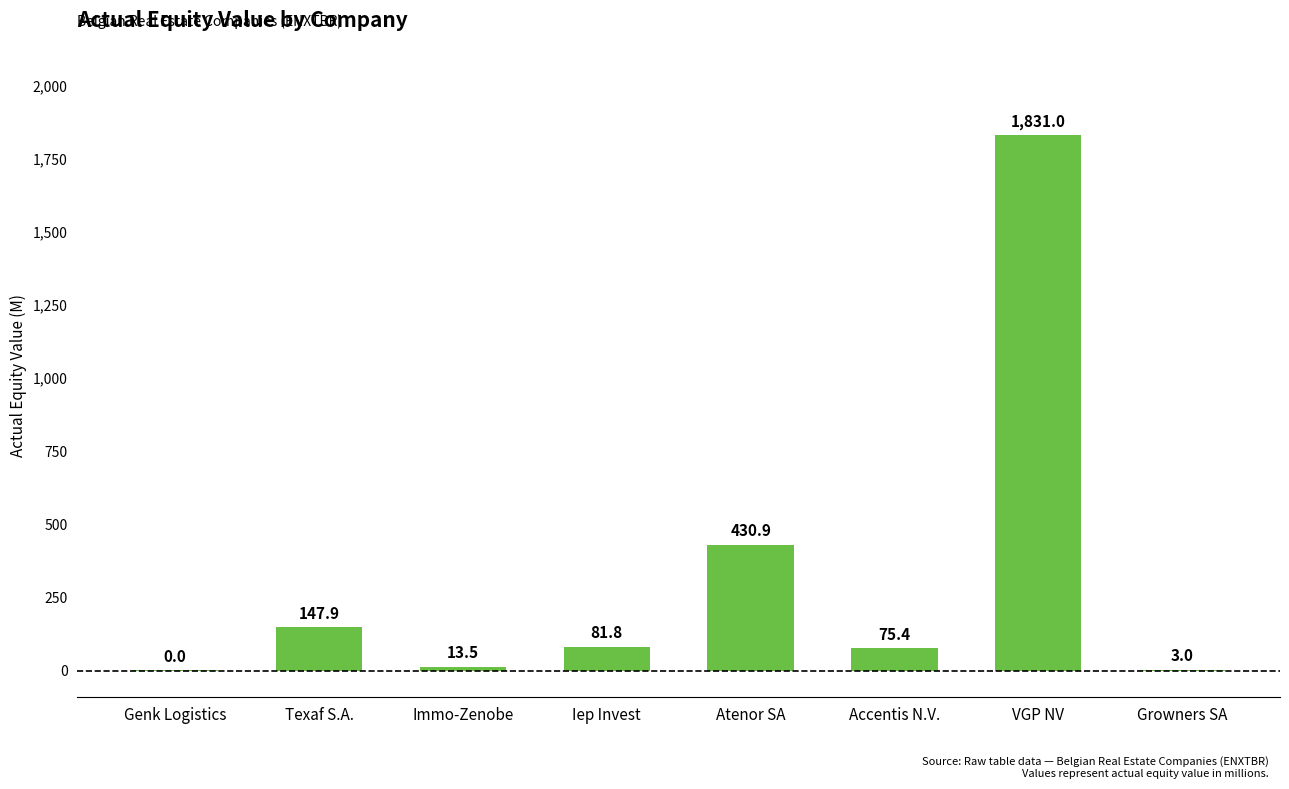

True or false: the data shows 81.8 at Iep Invest.

True